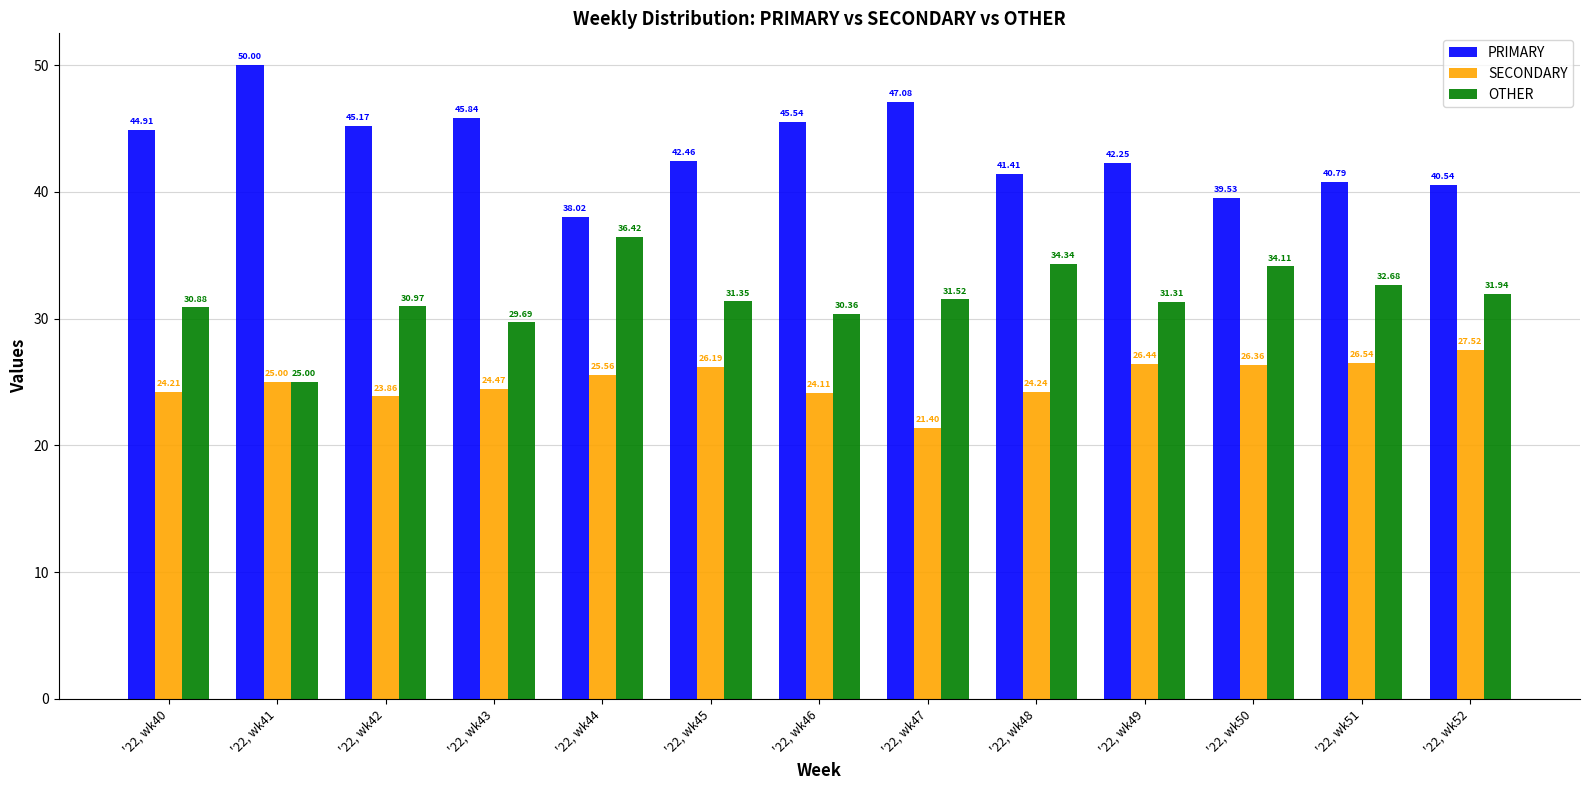

Rank the series at '22, wk49 from lowest to highest value.

SECONDARY, OTHER, PRIMARY